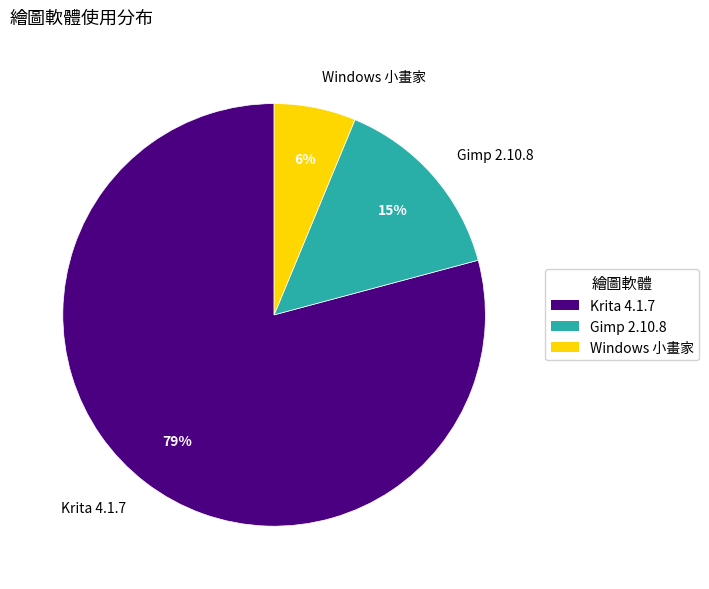

What is the ratio of the value at Windows 小畫家 to the value at Krita 4.1.7?

0.1